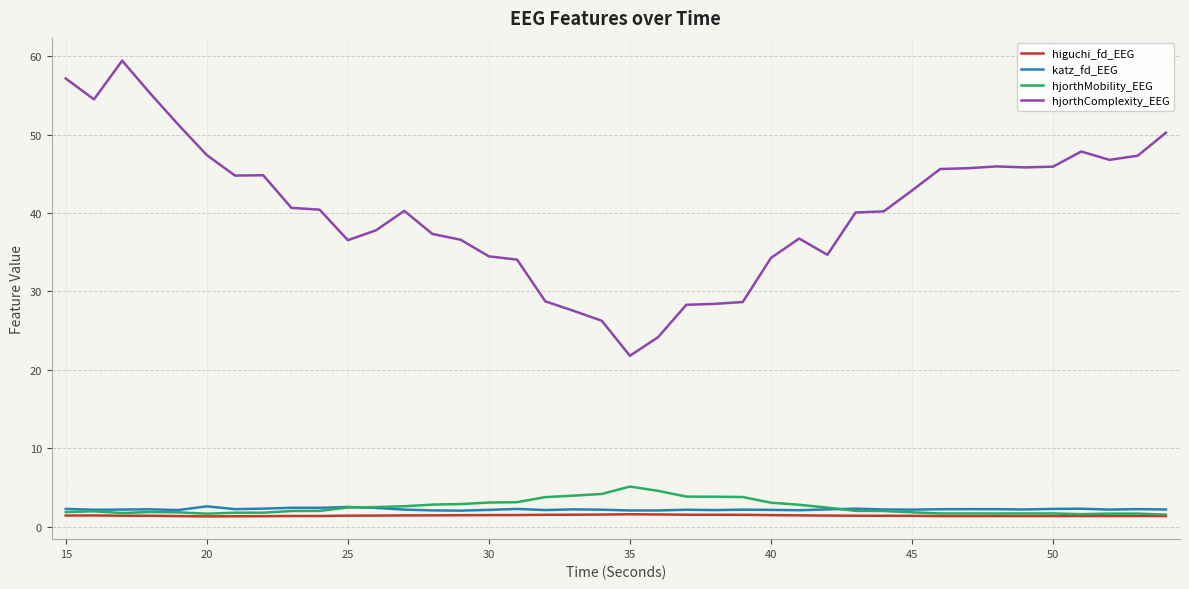

True or false: hjorthComplexity_EEG and hjorthMobility_EEG intersect in this chart.

False